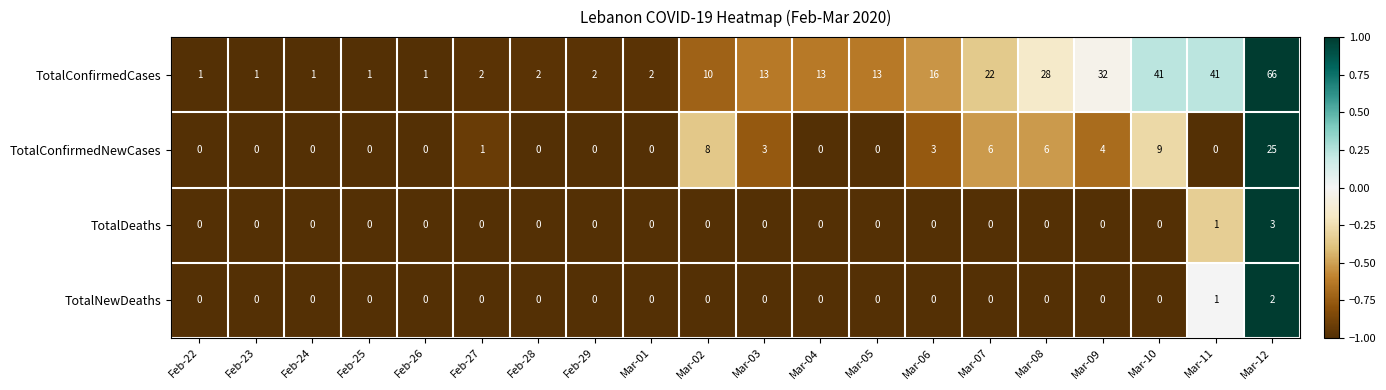

Count the number of data series in this chart.

4